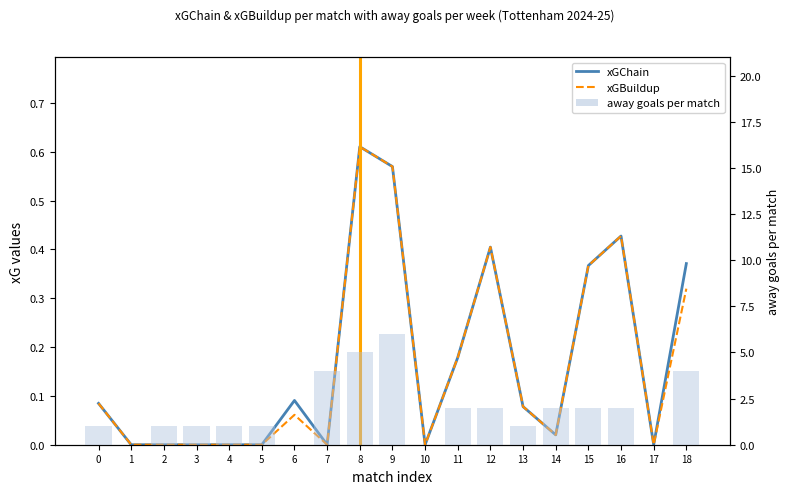

What is the greatest value displayed?

6.0